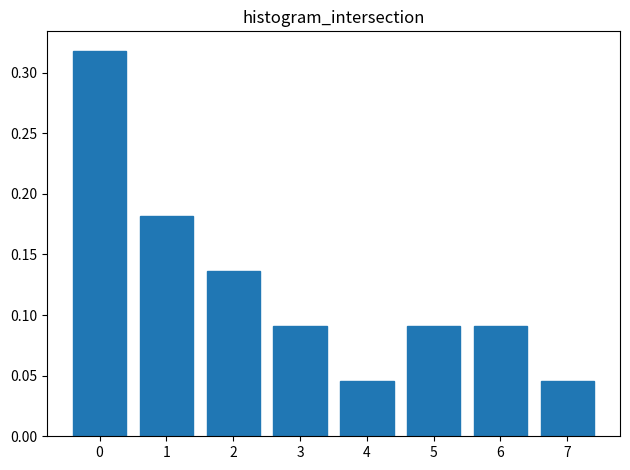

Is it true that the value at 3 is 0.2?

False